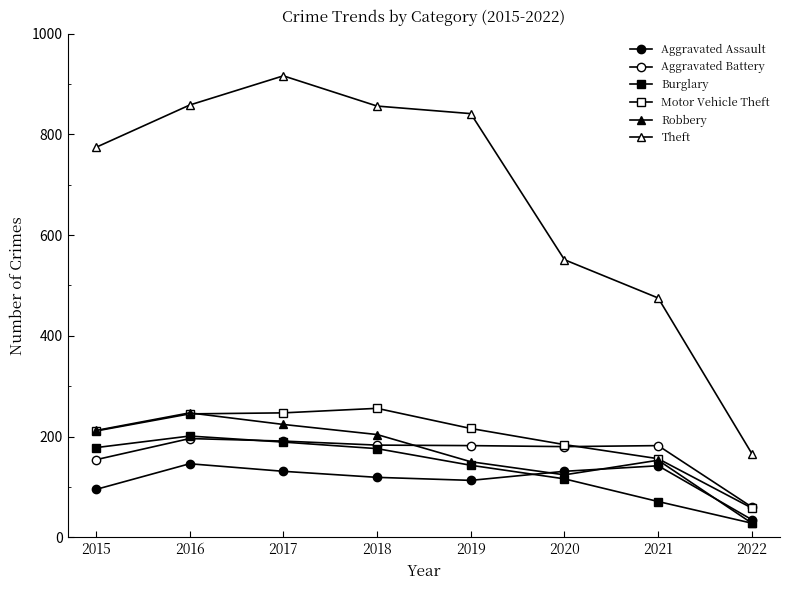

What is the approximate value of Aggravated Battery at 2022, to the nearest 10?

60